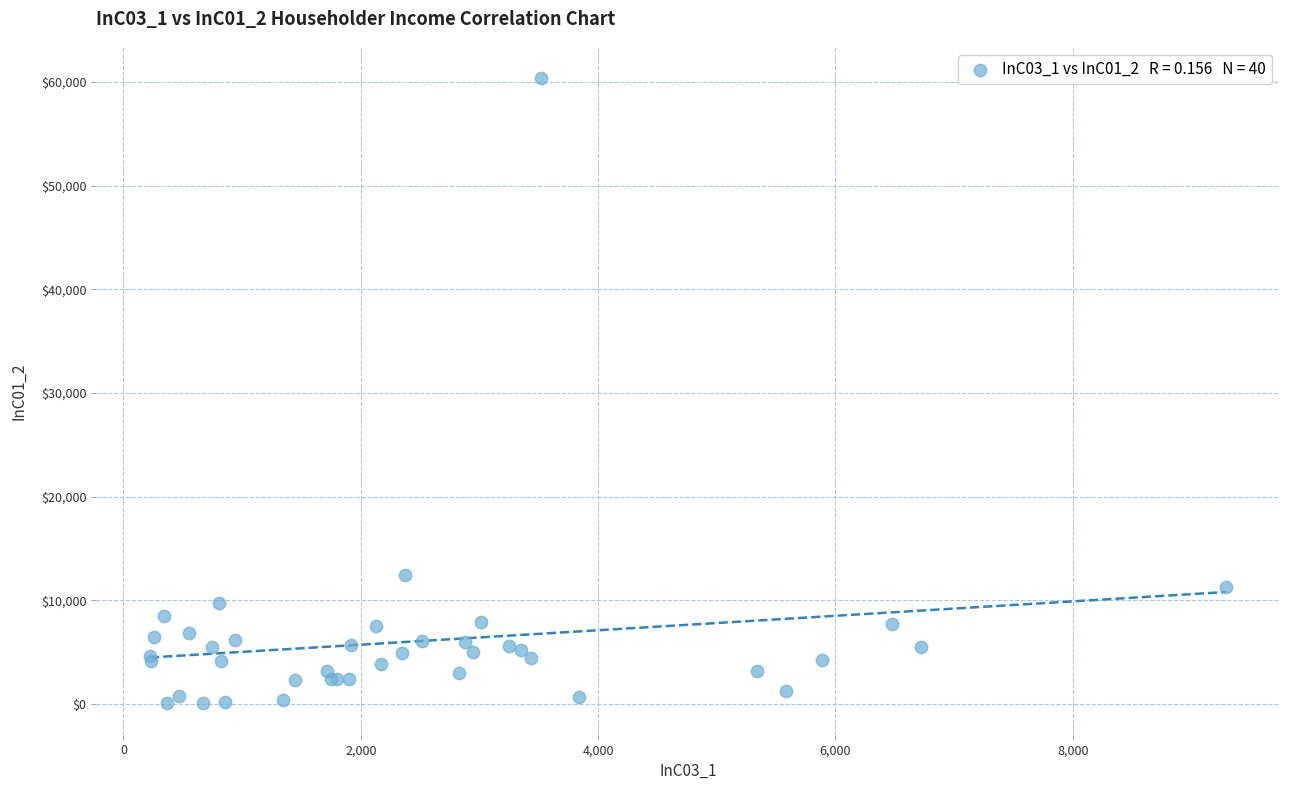

What Y value in the scatter plot is closest to 30204?

12462.6